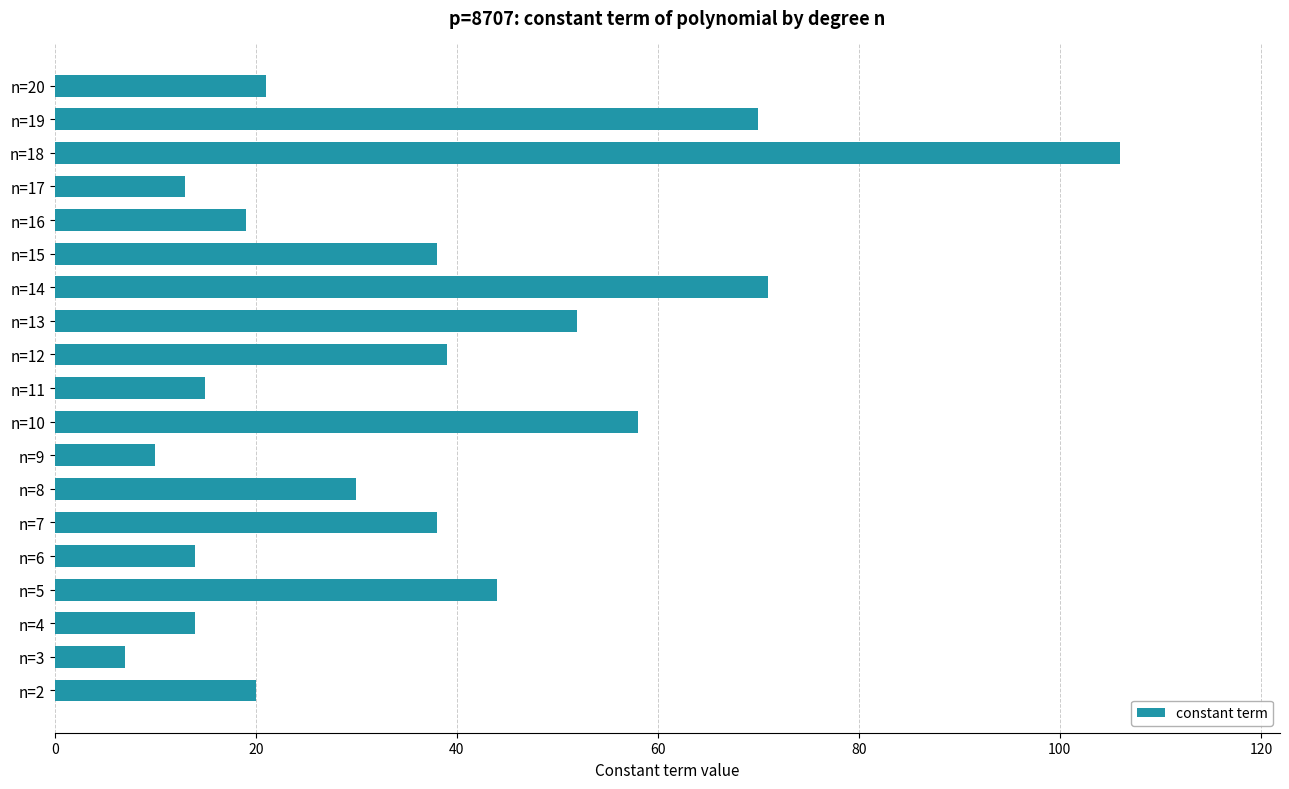

What is the ratio of the value at n=10 to the value at n=2?

2.9